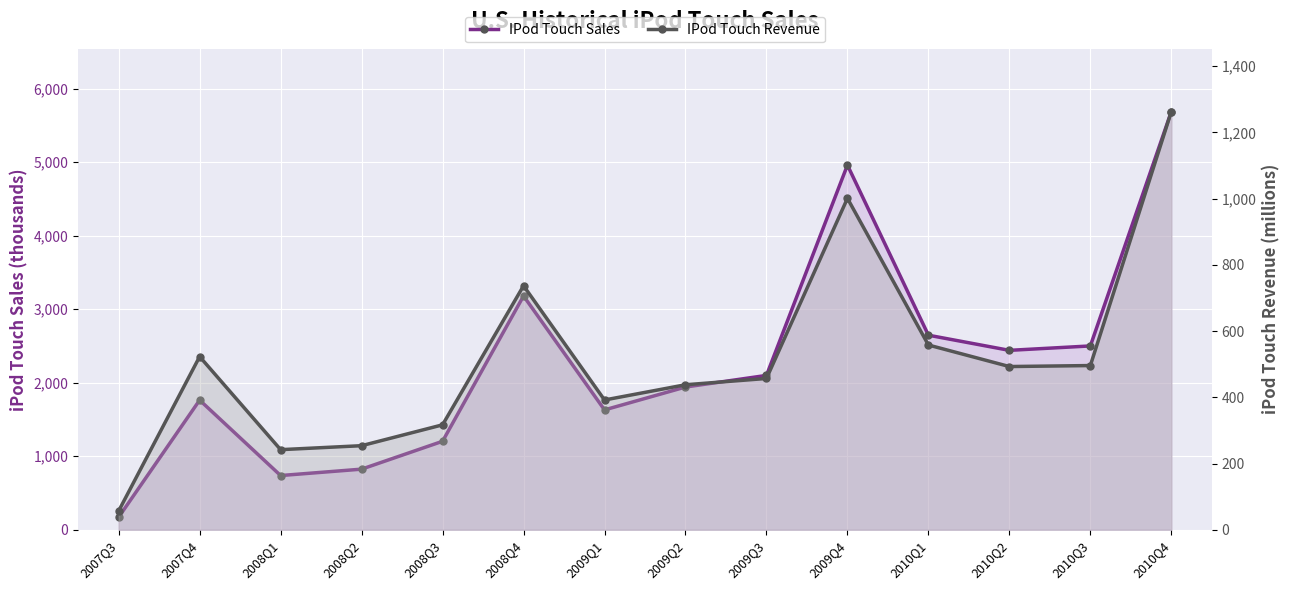

Rank the series by their maximum value, from highest to lowest.

IPod Touch Sales, IPod Touch Revenue